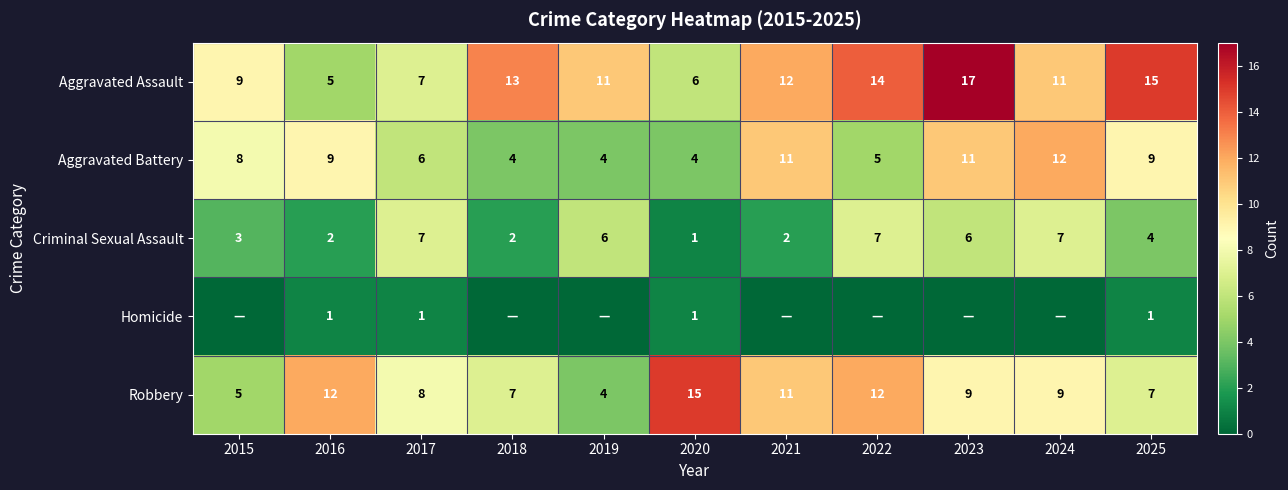

Where does the Criminal Sexual Assault series first go above 4?

2017